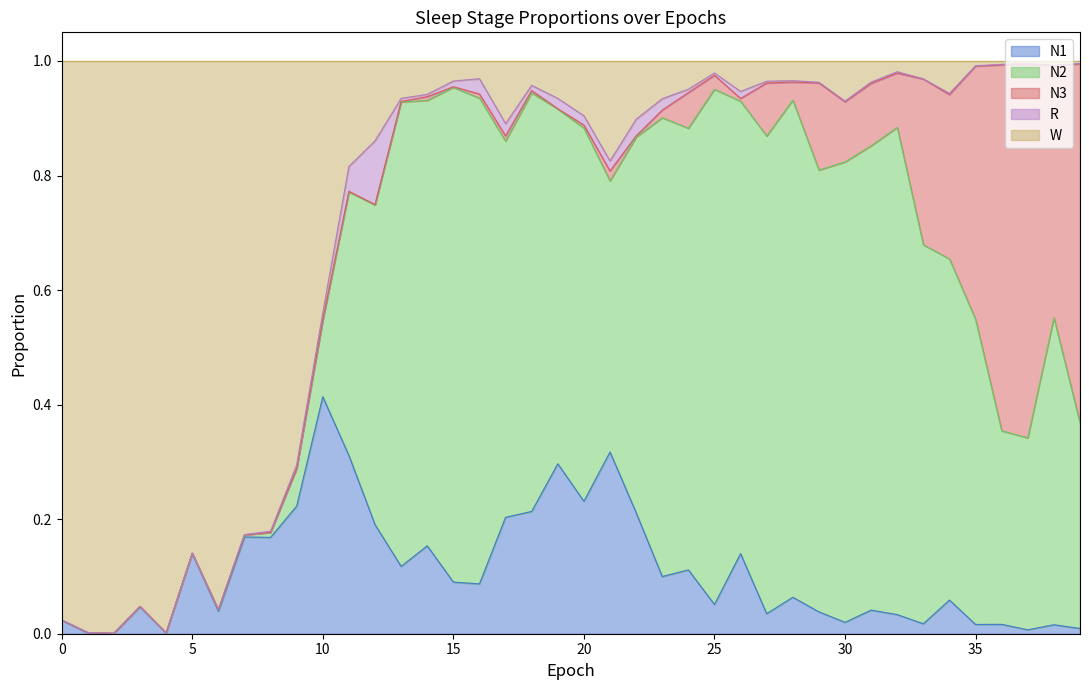

True or false: N2 and R intersect in this chart.

False